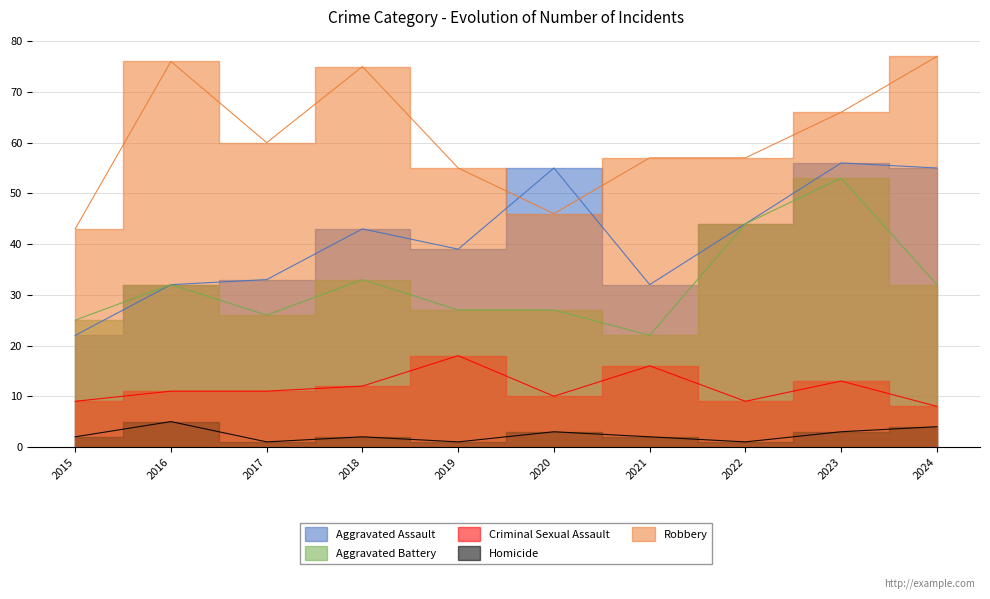

Which series has the widest spread of values?

Aggravated Assault